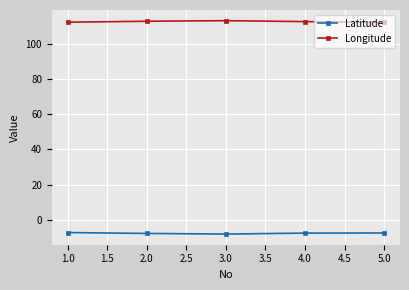

What is the label of the 5th point from the right?

1.0